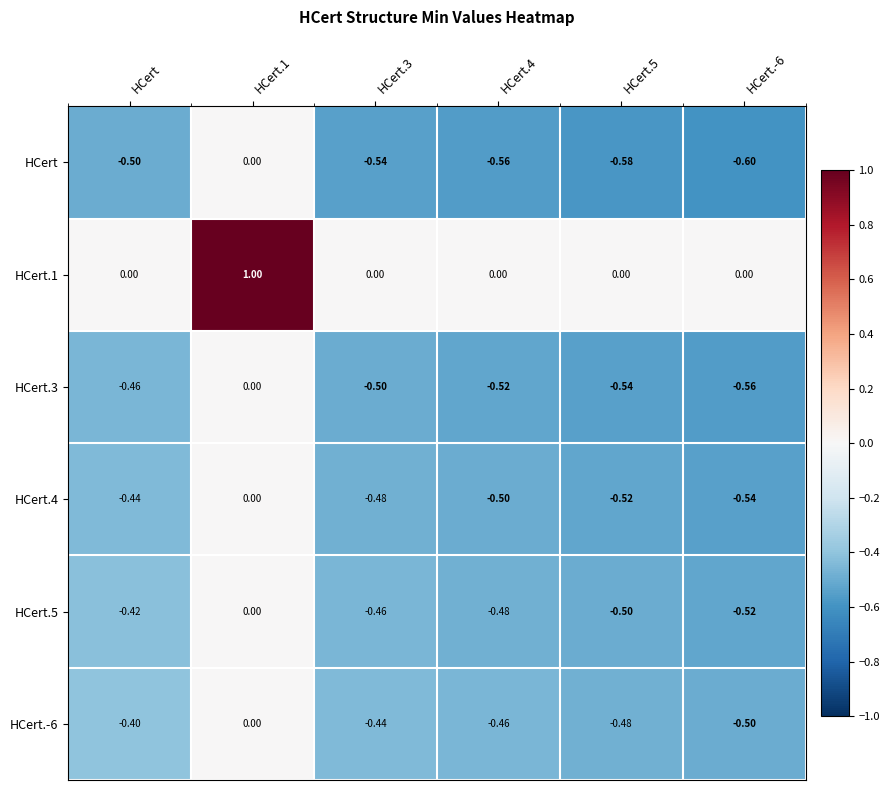

Which series has the widest spread of values?

HCert.1